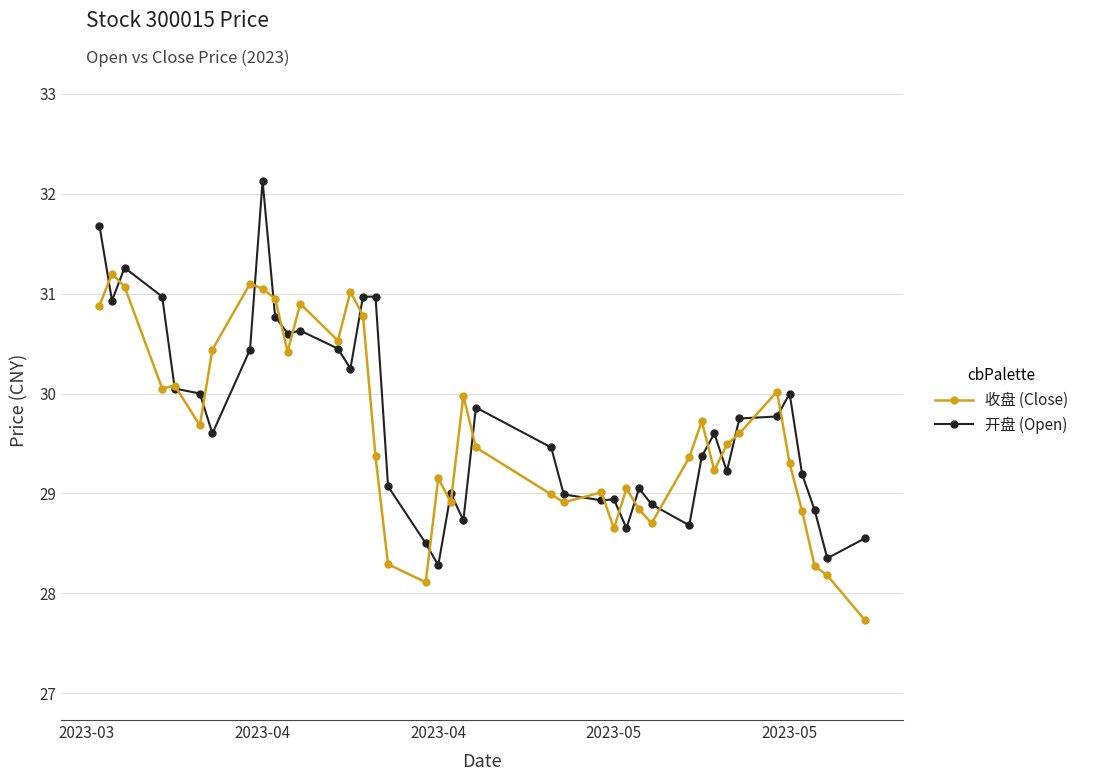

True or false: 收盘 (Close) has more than 1 interior local peaks.

True